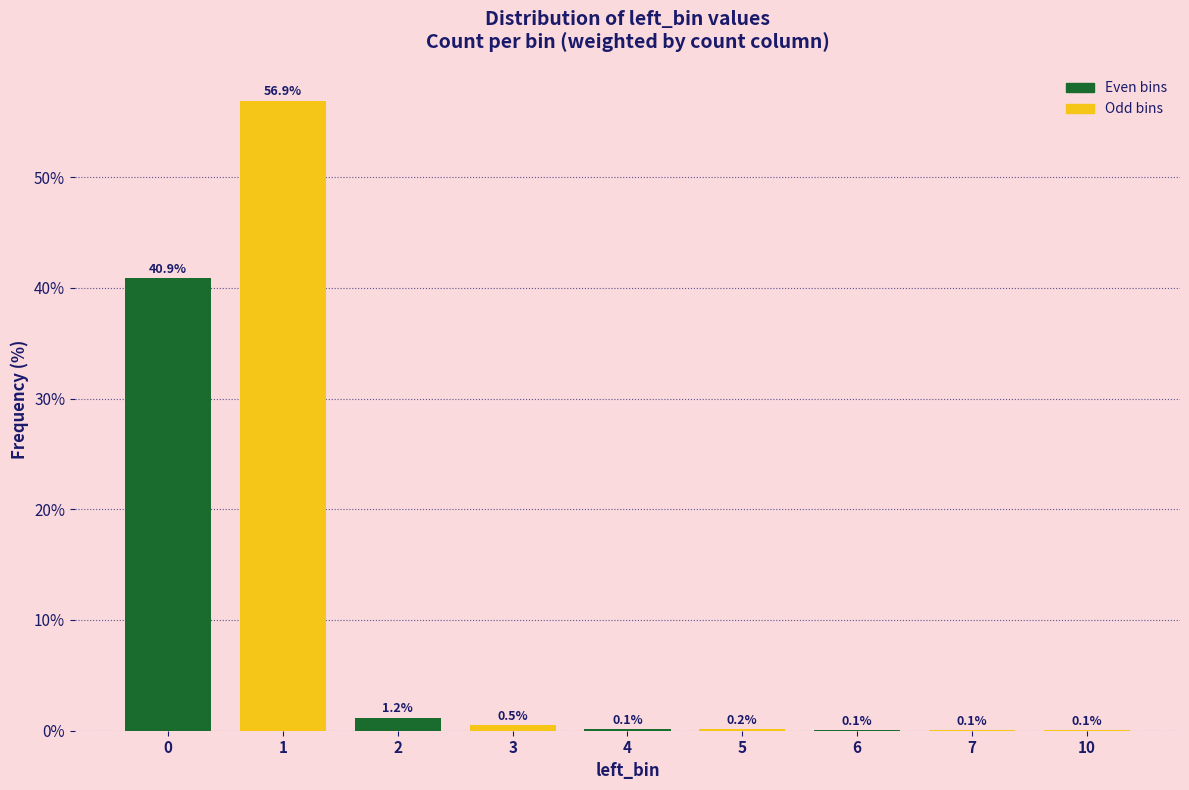

Reading left to right, what are all the values shown in this chart?

0=40.9	1=56.9	2=1.2	3=0.5	4=0.1	5=0.2	6=0.1	7=0.1	10=0.1